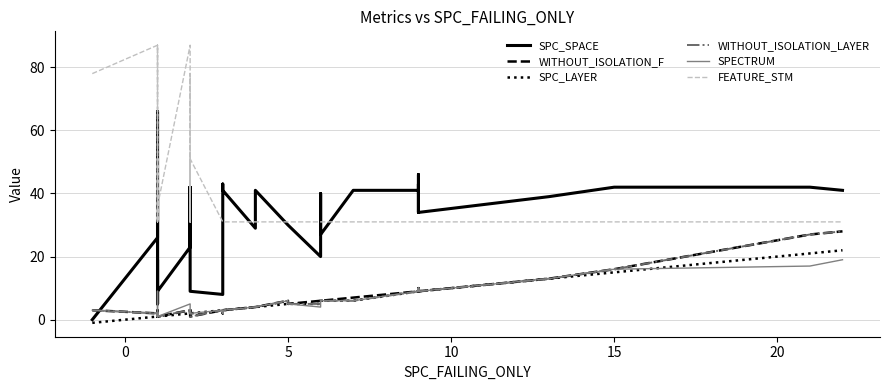

True or false: FEATURE_STM has more than 1 interior local peaks.

True